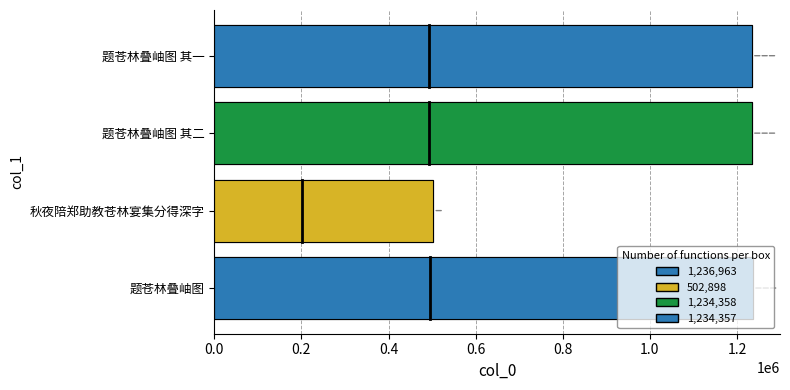

Is it true that the value at 题苍林叠岫图 其二 is 1234358?

True